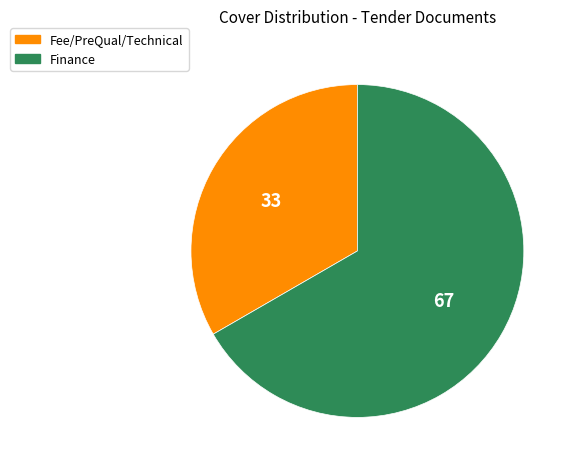

True or false: Finance accounts for 75% of the total.

False